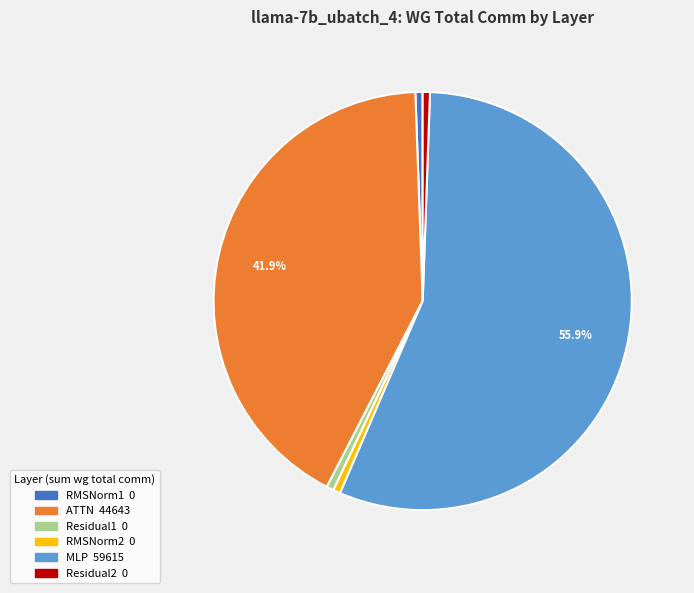

To the nearest percent, what is the difference between the ATTN and Residual1 slice percentages?

41%